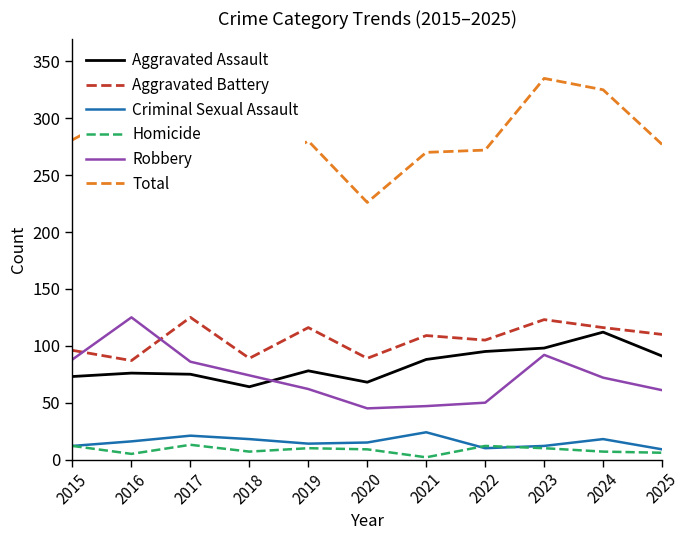

The value of Criminal Sexual Assault at 2017 is 34. True or false?

False